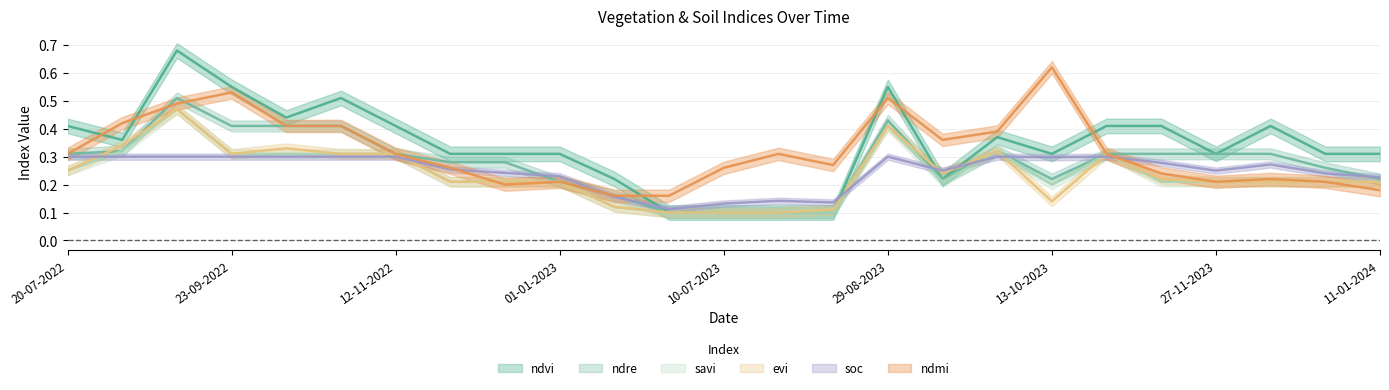

List the series in order of their peak value, highest first.

ndvi, ndmi, ndre, evi, savi, soc